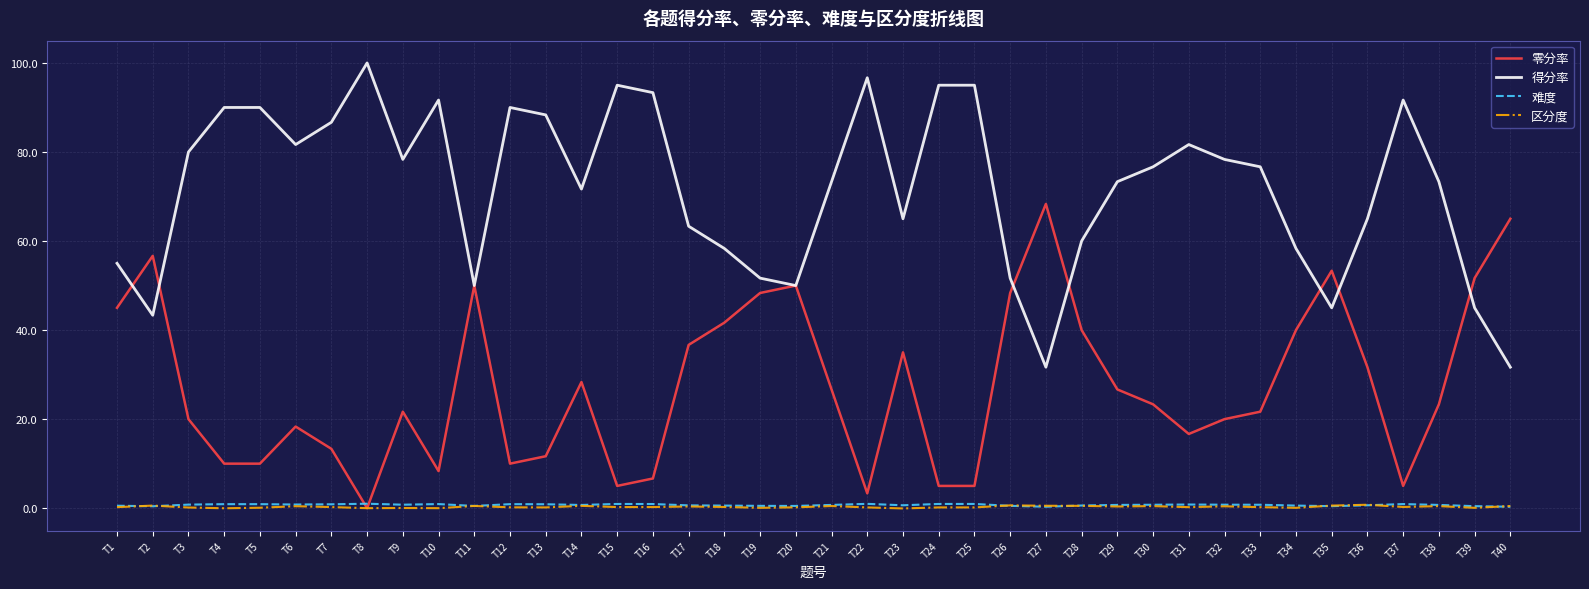

How many interior local peaks does the 零分率 series have?

9